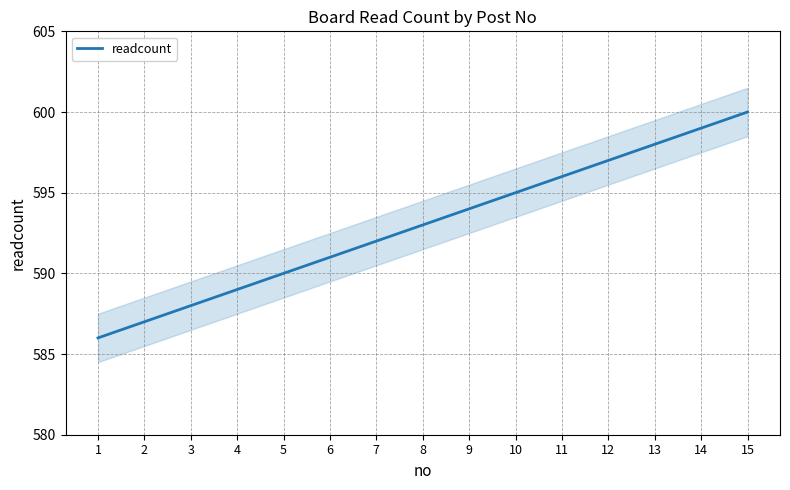

The value at 10 is 595. True or false?

True